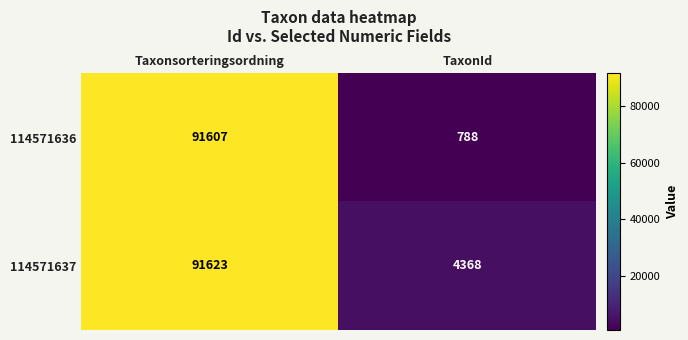

Which series has the widest spread of values?

114571636